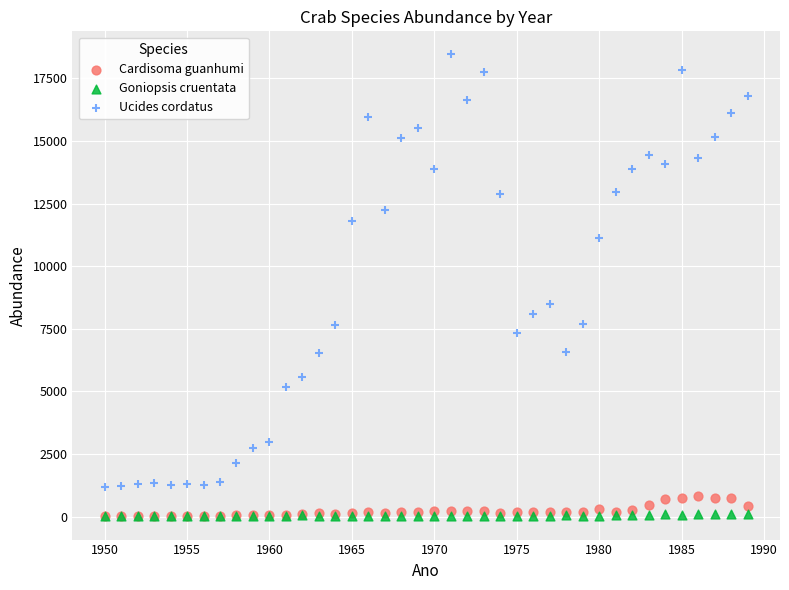

Across all series, what Y value is closest to 9231?

8504.9